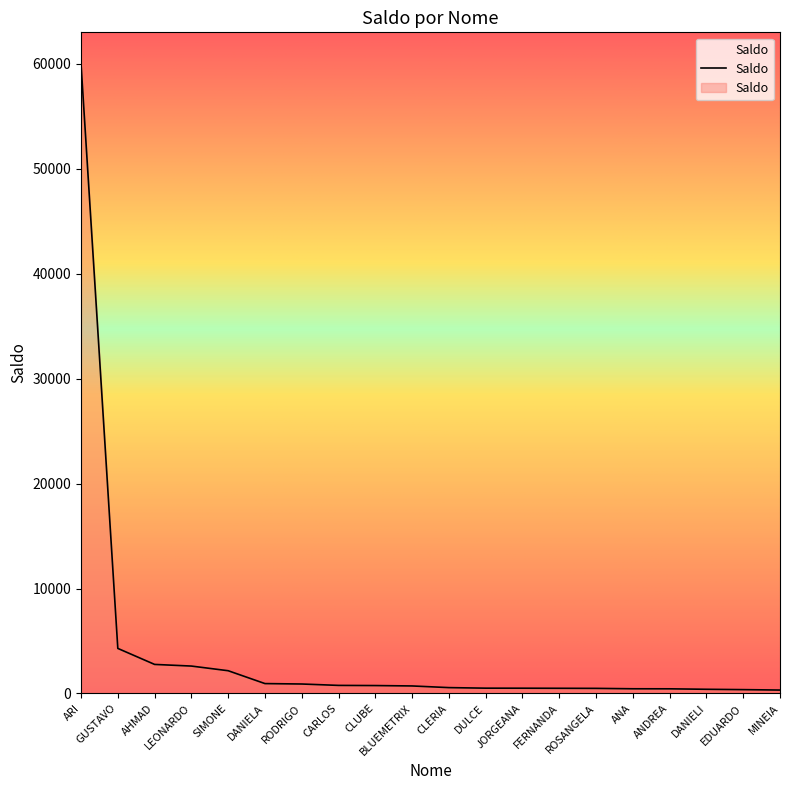

What is the change in value from GUSTAVO to DANIELI?

-3895.0